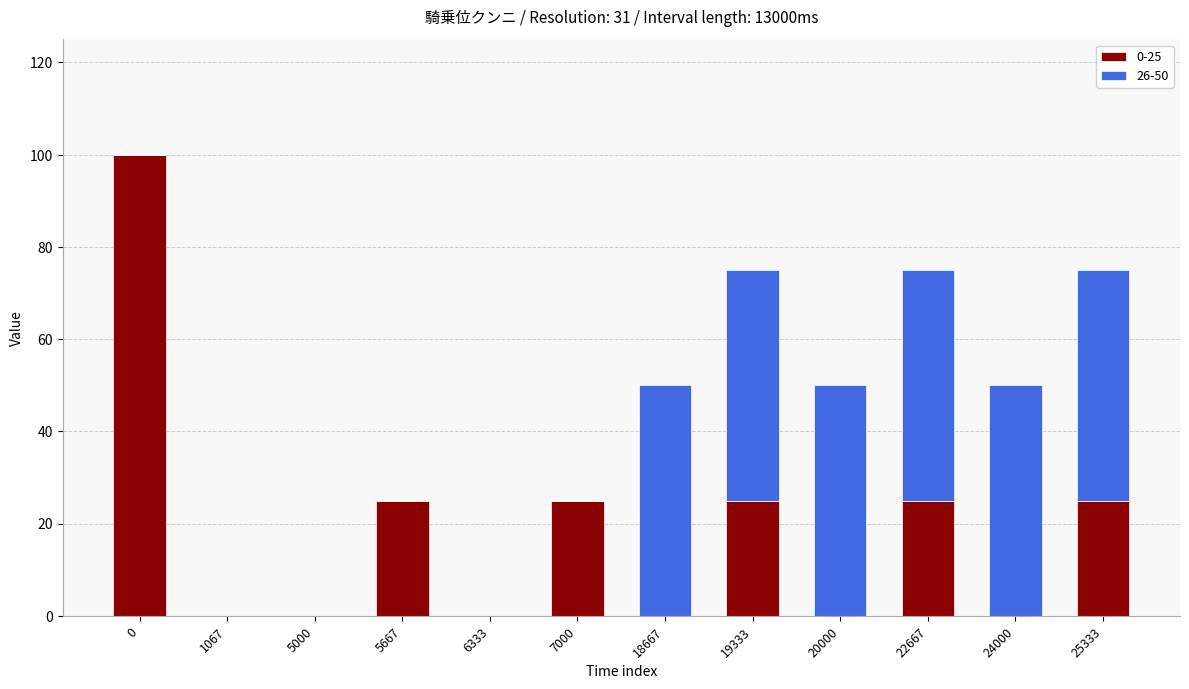

Are the bars horizontal?

No